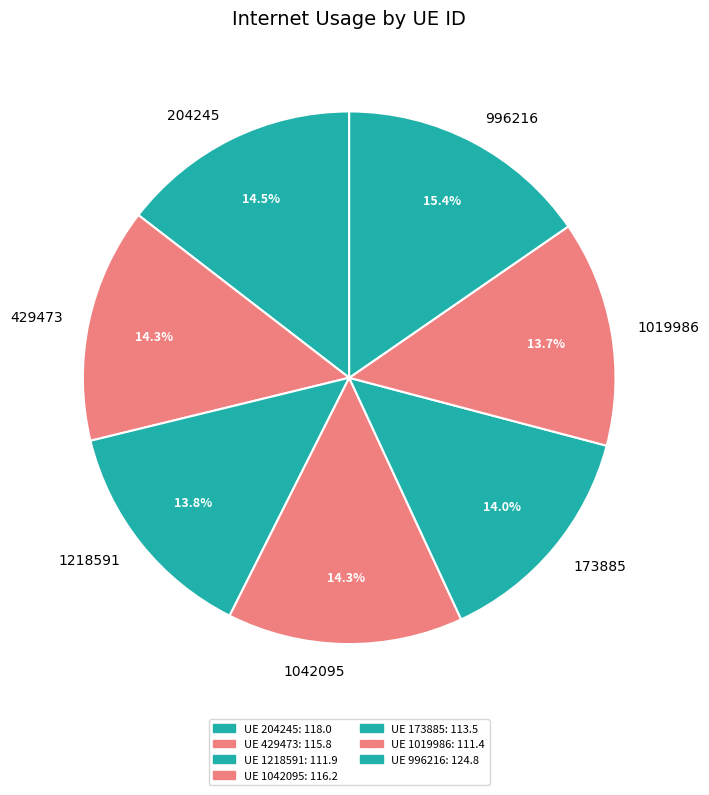

Which category has the biggest portion of the pie?

996216